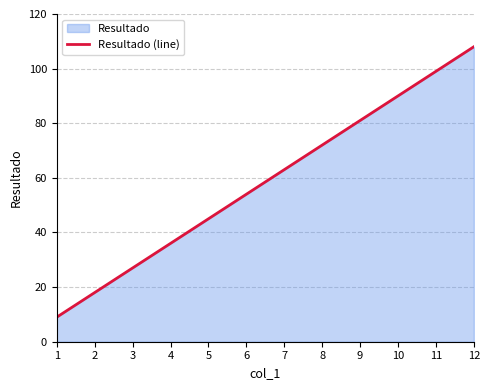

Between 11 and 6, which is larger?

11